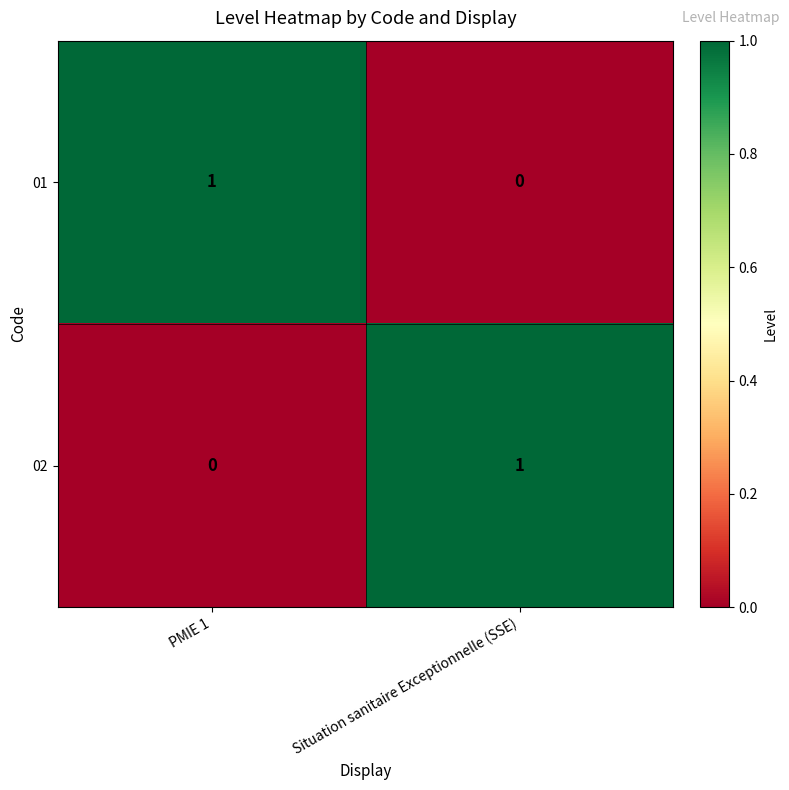

Count the number of data series in this chart.

2